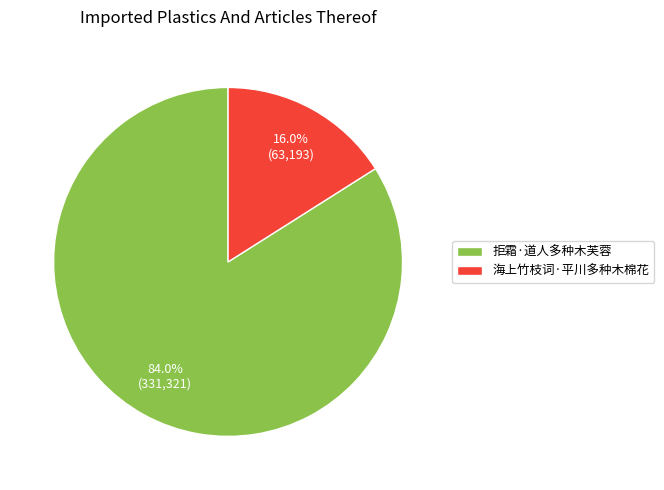

The 拒霜·道人多种木芙蓉 slice represents 84% of the pie. True or false?

True